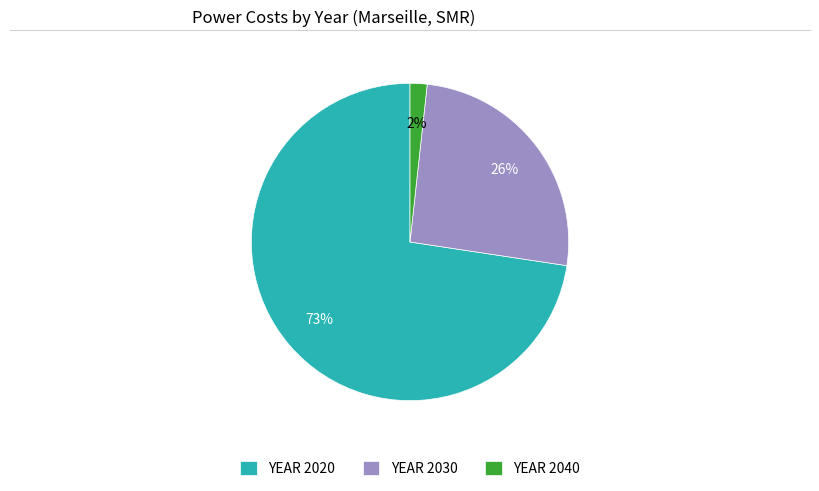

How many slices are in this pie chart?

3